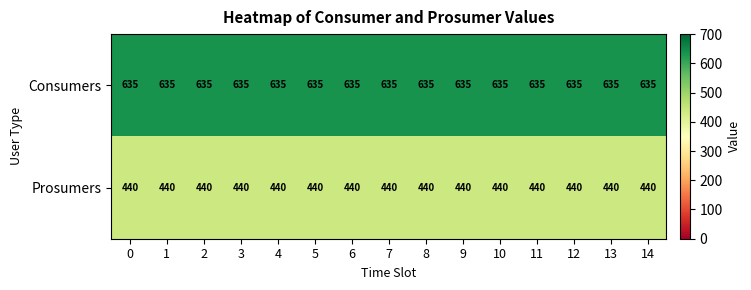

What is the total value across all series at 1?

1075